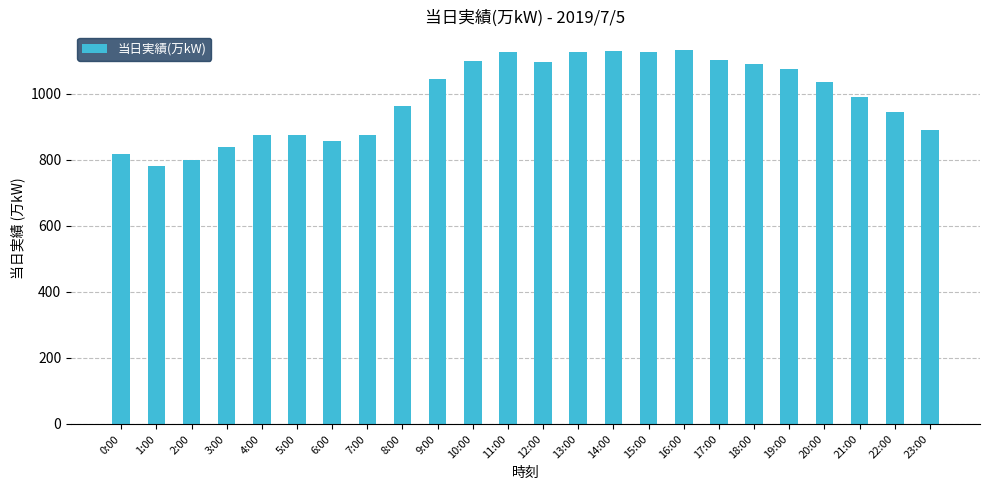

Read the value at 21:00, to the nearest 10.

990